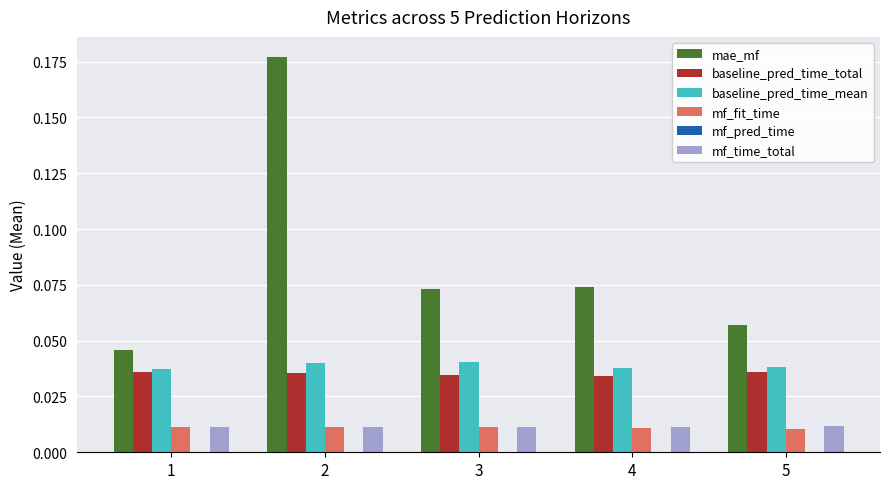

Is it true that mf_fit_time equals 0.0 at 5?

True